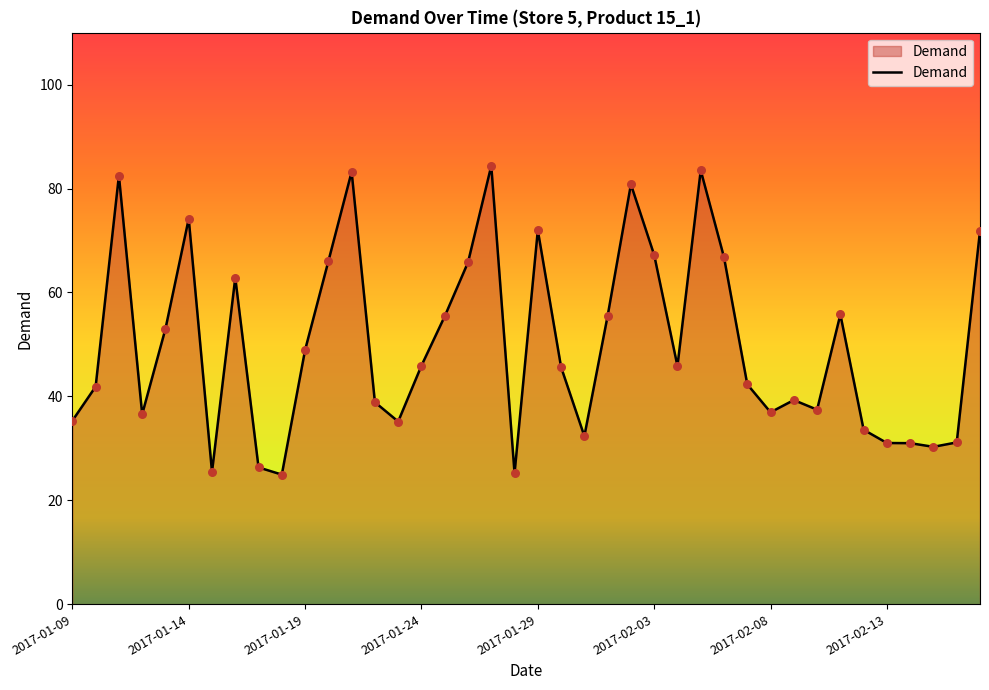

What is the minimum value shown in the chart?

24.9